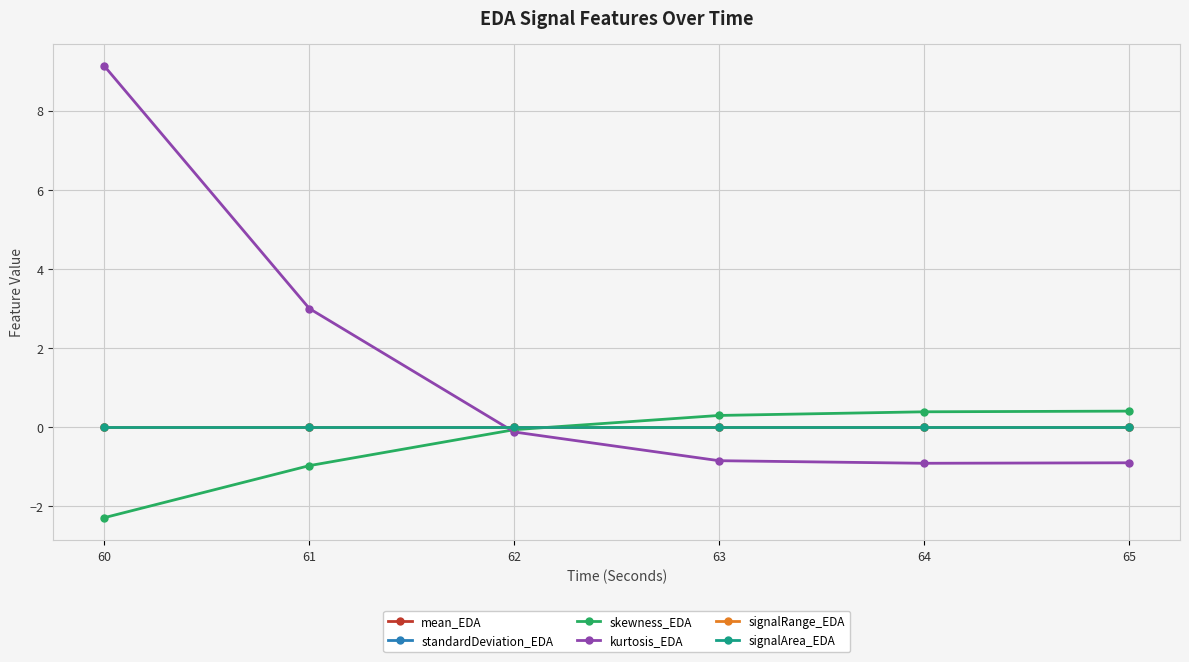

Which series has the widest spread of values?

kurtosis_EDA